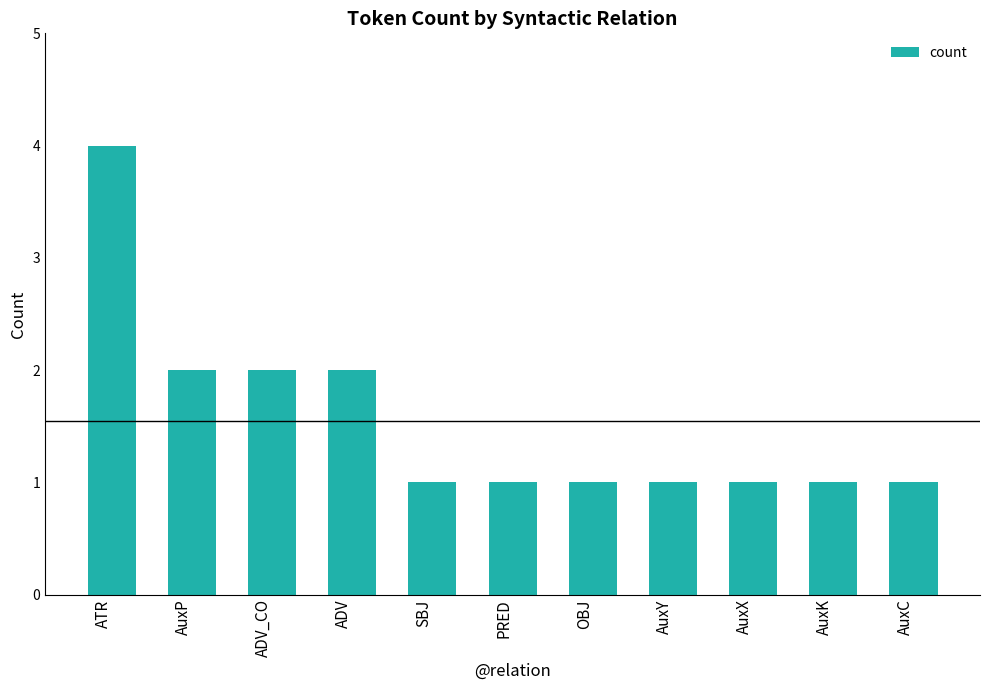

Reading left to right, what are all the values shown in this chart?

ATR=4	AuxP=2	ADV_CO=2	ADV=2	SBJ=1	PRED=1	OBJ=1	AuxY=1	AuxX=1	AuxK=1	AuxC=1